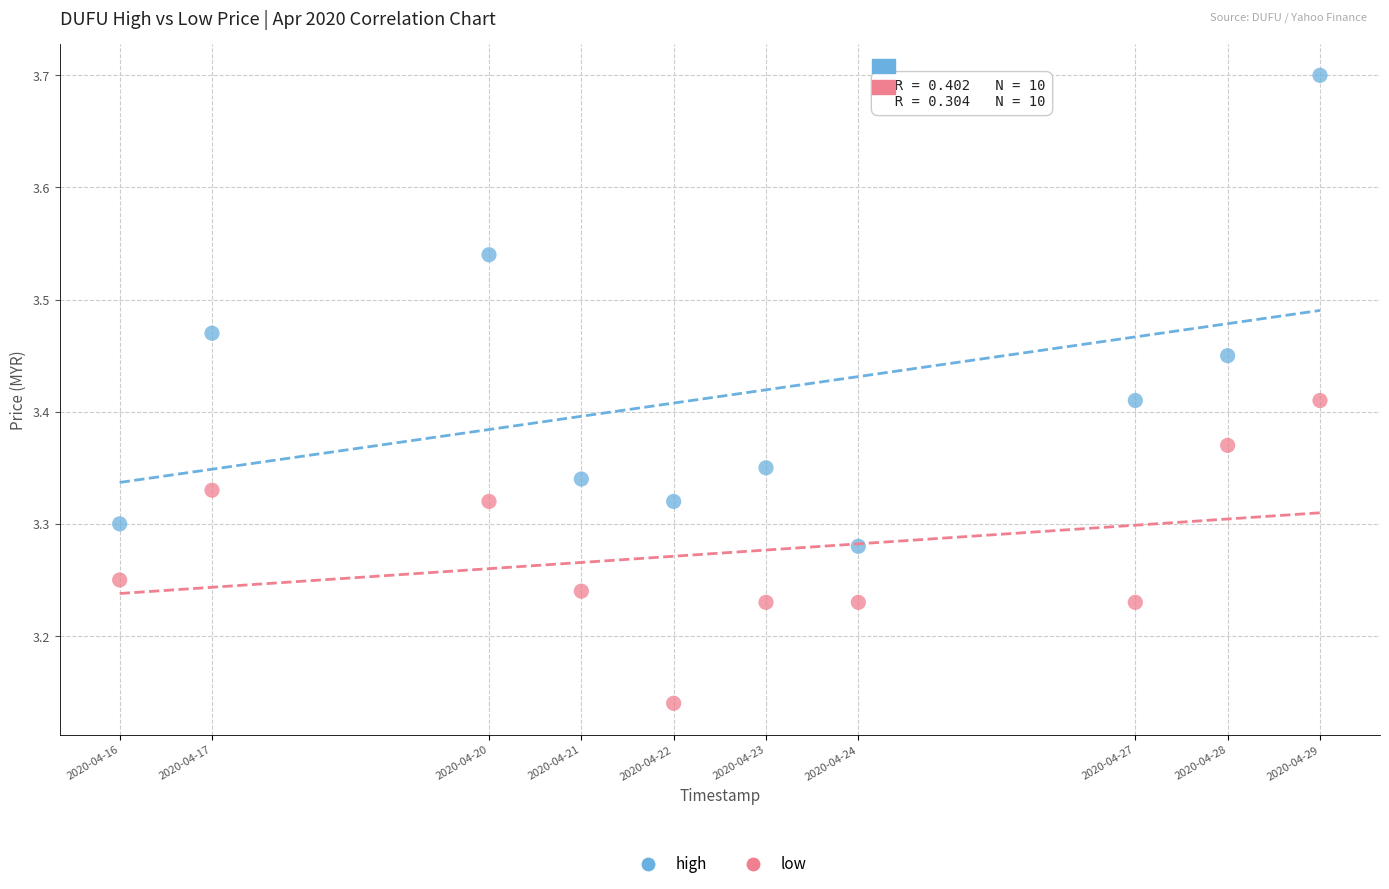

Which series reaches the maximum Y coordinate?

high